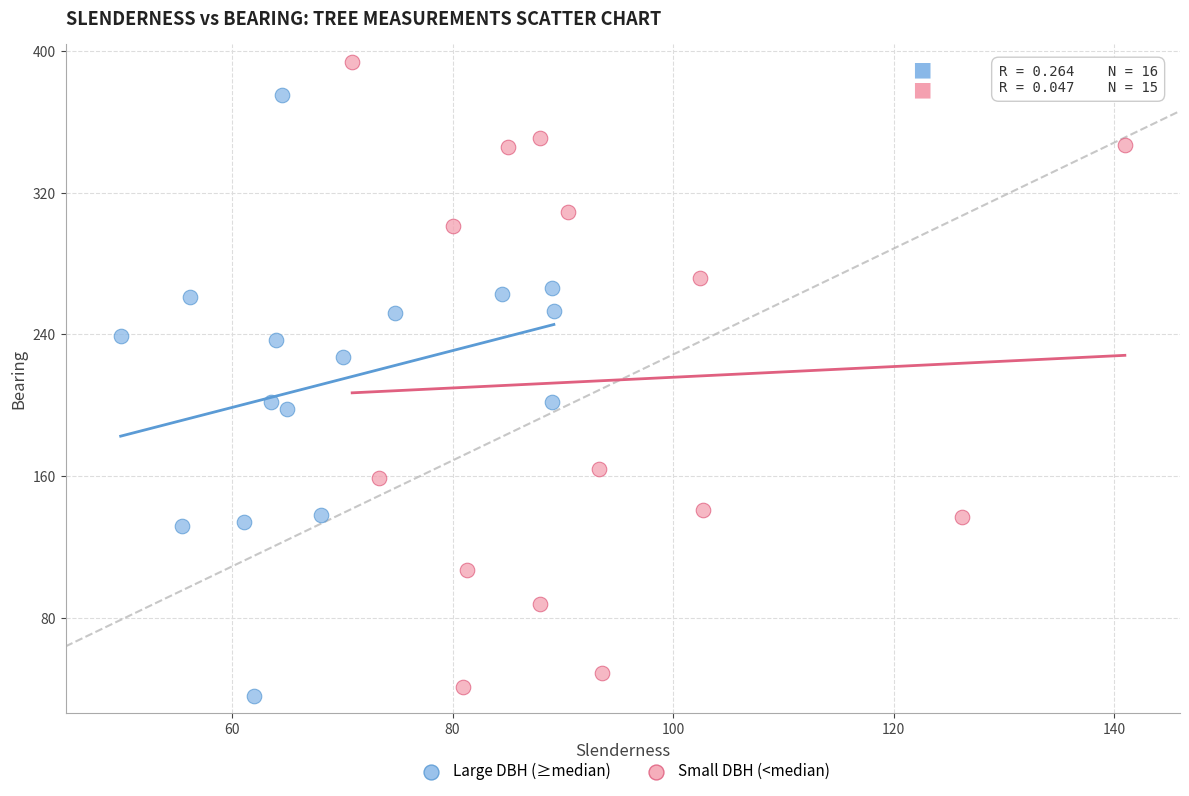

Which series contains the highest Y value?

Small DBH (<median)